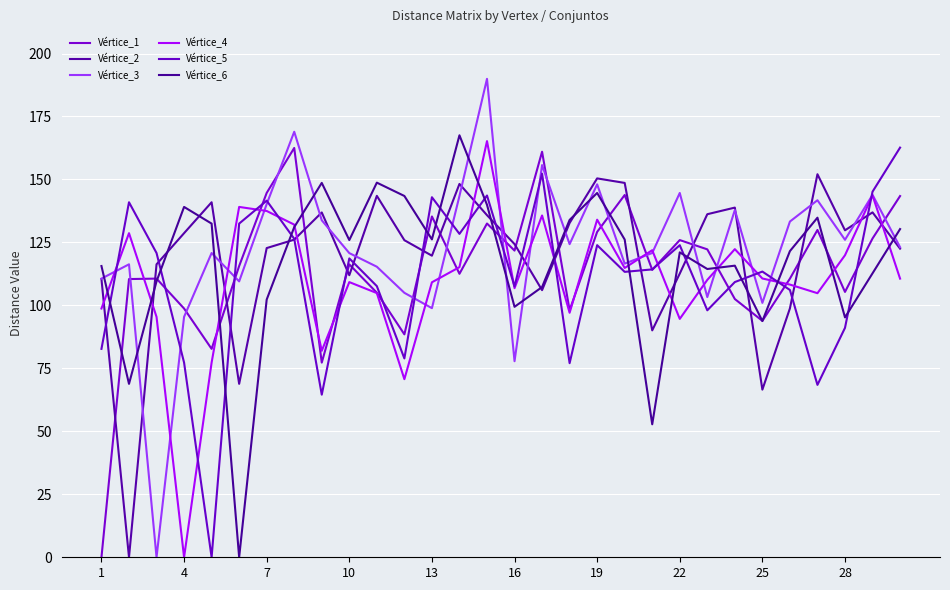

What is the difference between the second highest and second lowest values in the Vértice_2 series?

83.9